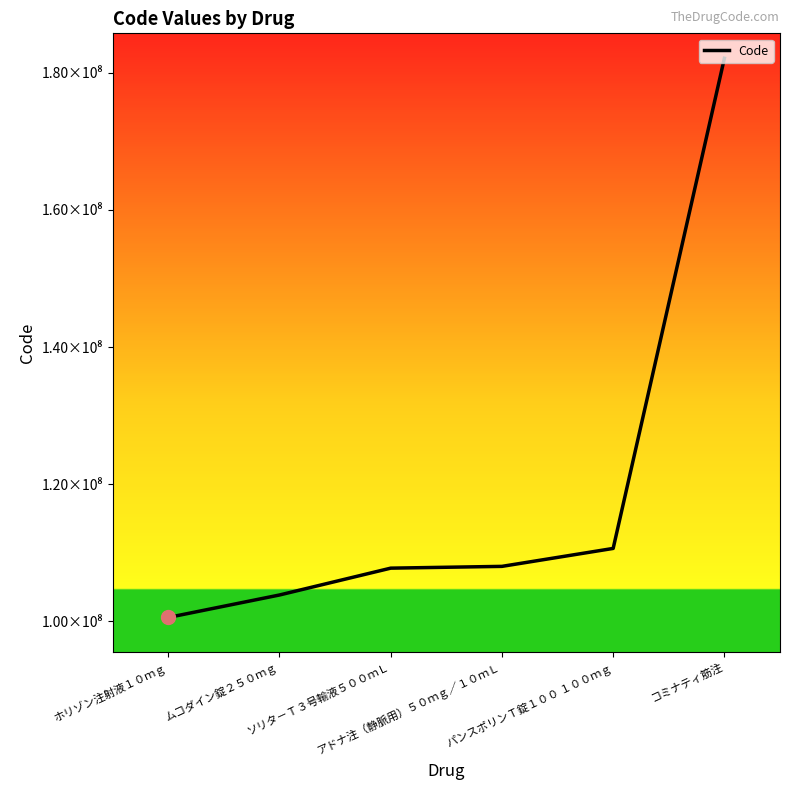

Is this an area chart (filled region under the line)?

Yes